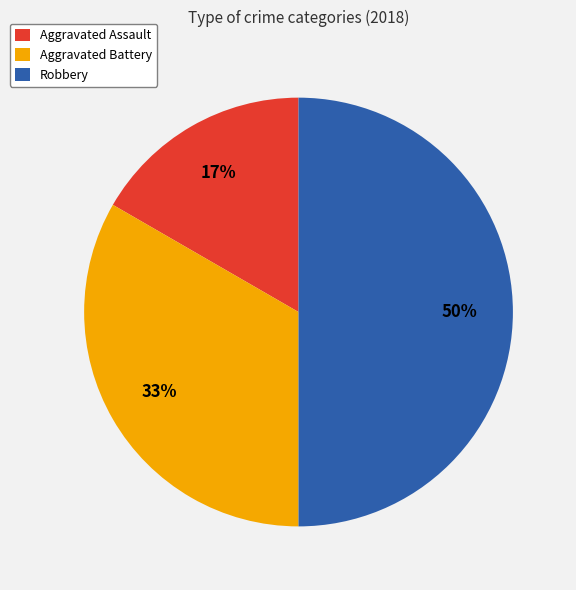

What is the ratio of the value at Aggravated Battery to the value at Robbery?

0.7